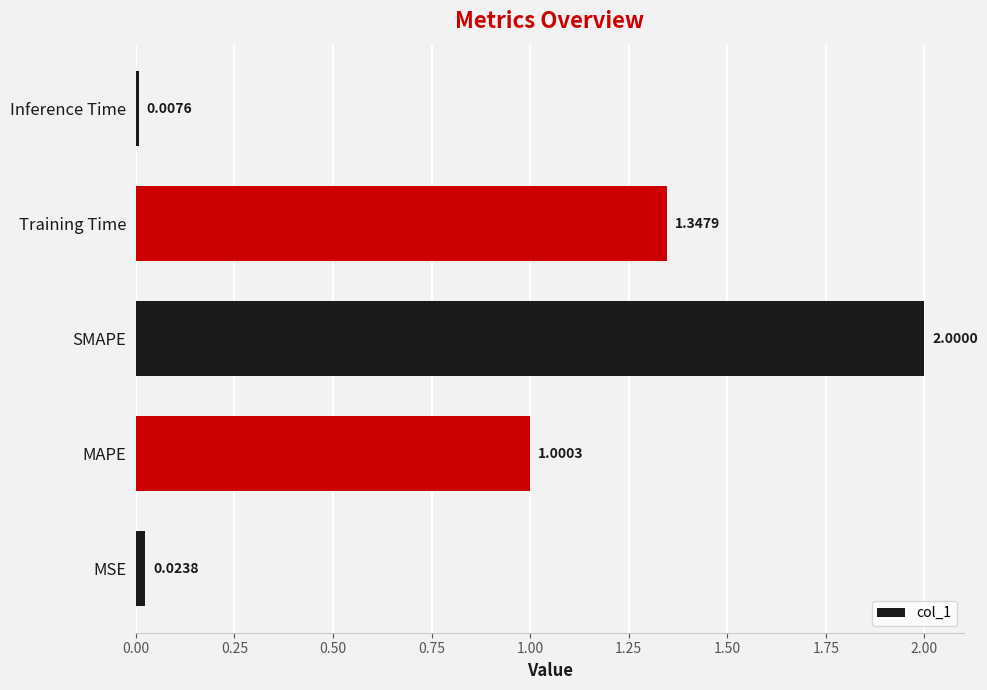

Count the number of values greater than 1.

3